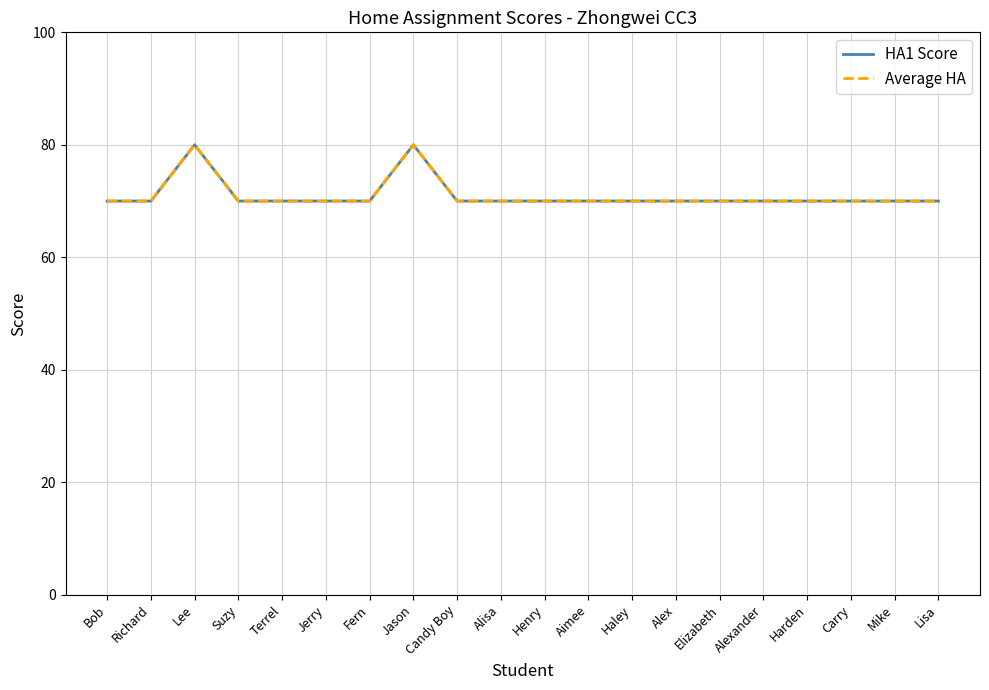

What is the value of the Average HA point at the 9th from the left?

70